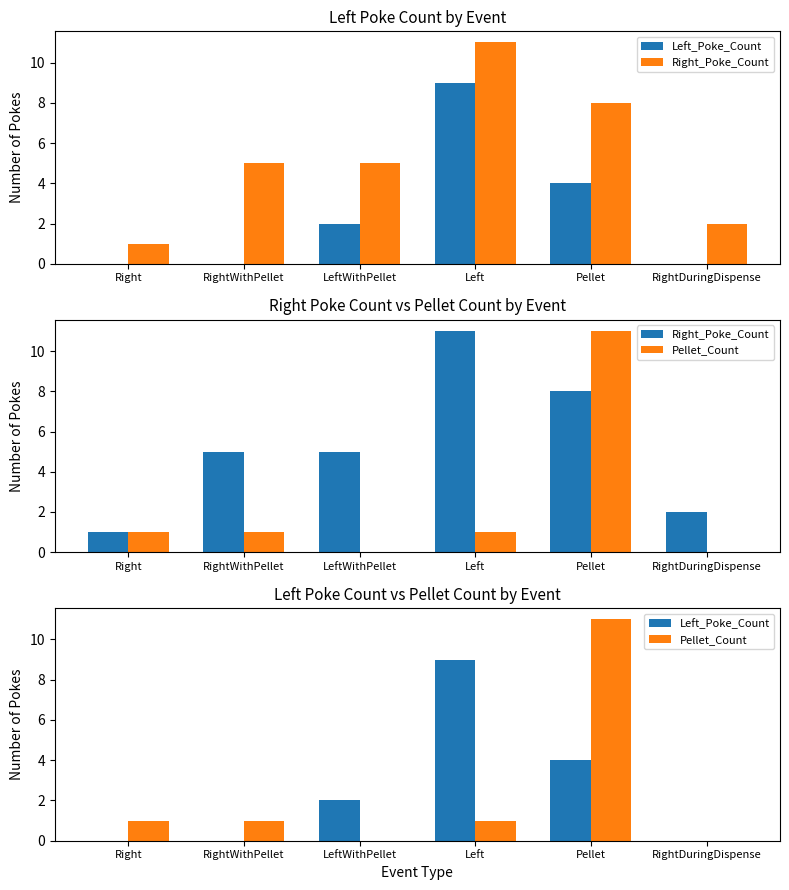

Rank the categories by Left_Poke_Count value from lowest to highest.

Right, RightWithPellet, RightDuringDispense, LeftWithPellet, Pellet, Left